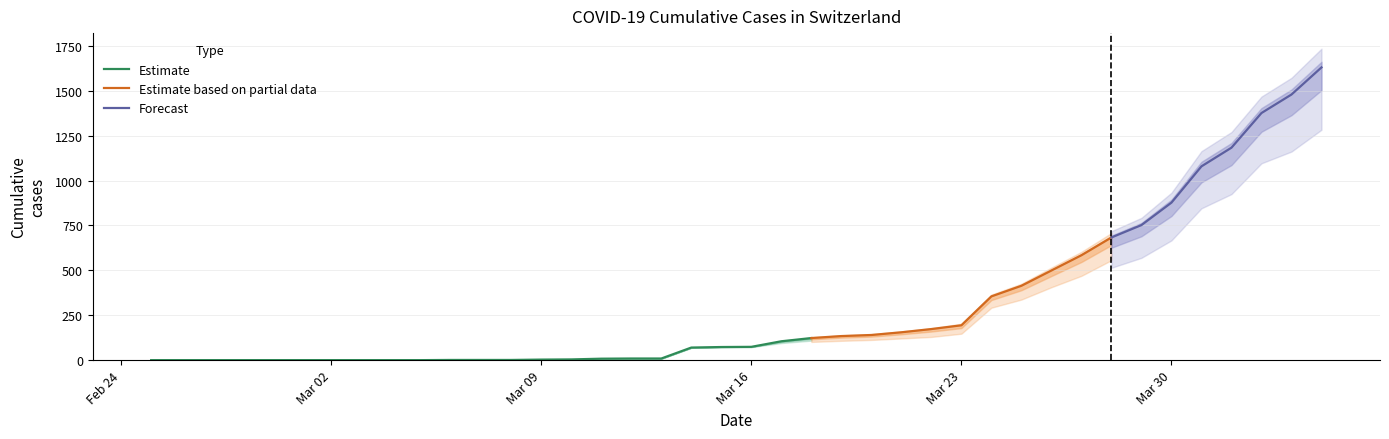

The value of Estimate at Mar 02 is 0. True or false?

True